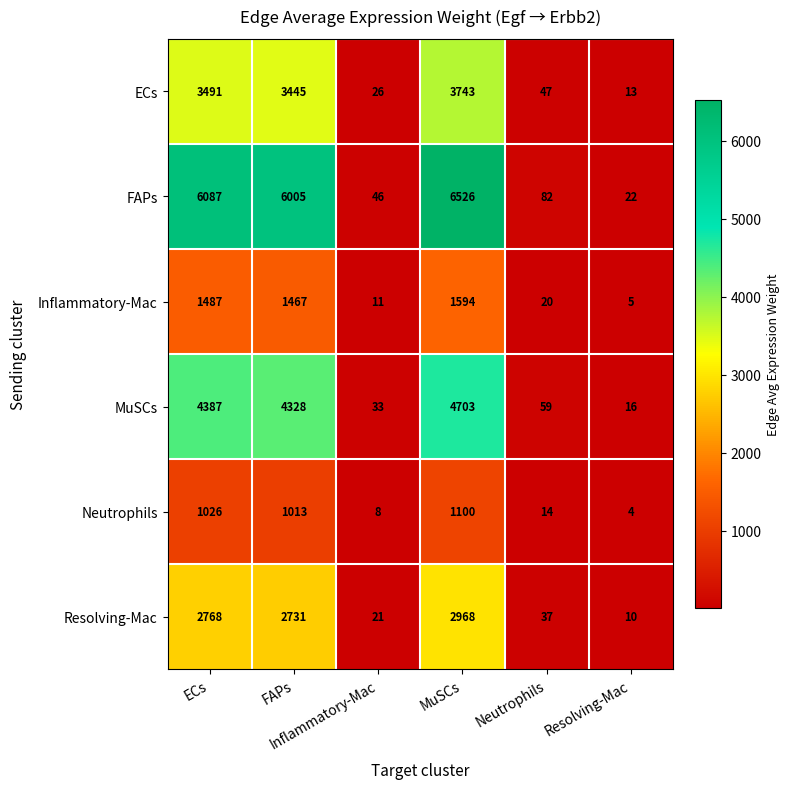

How many categories are shown in the chart?

6